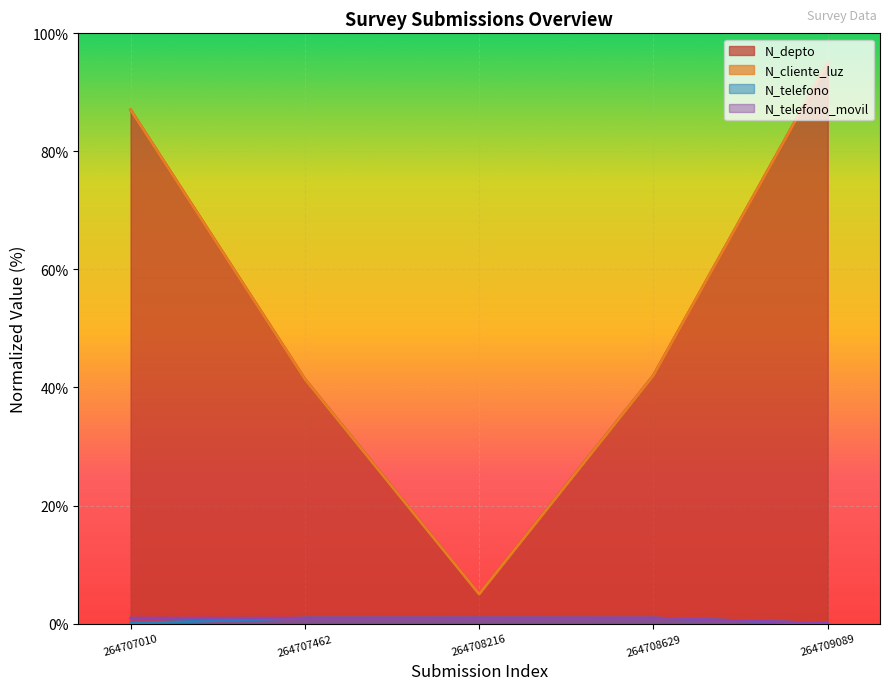

Where does the N_depto series first go above 42?

264707010